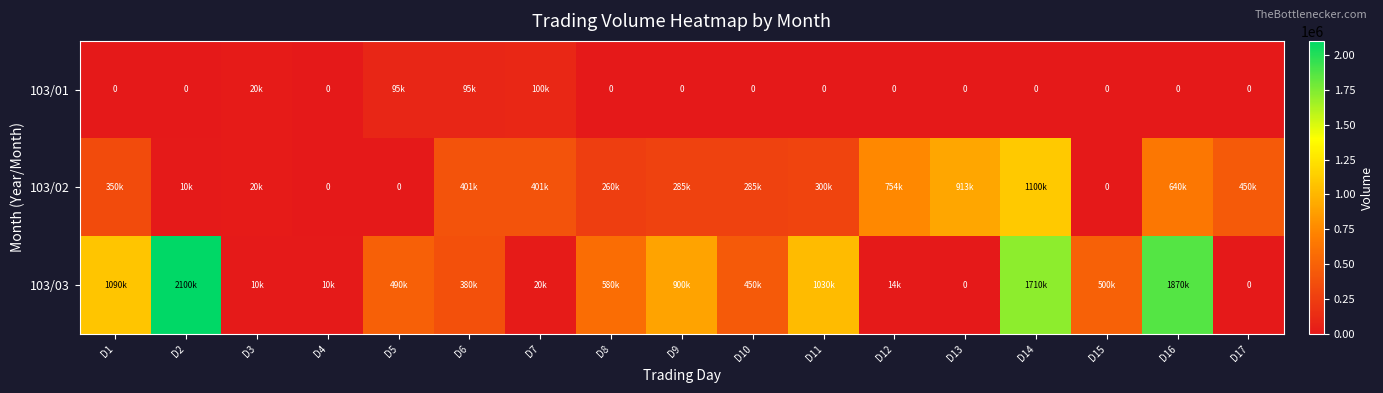

Which series has the largest total across all categories?

103/03